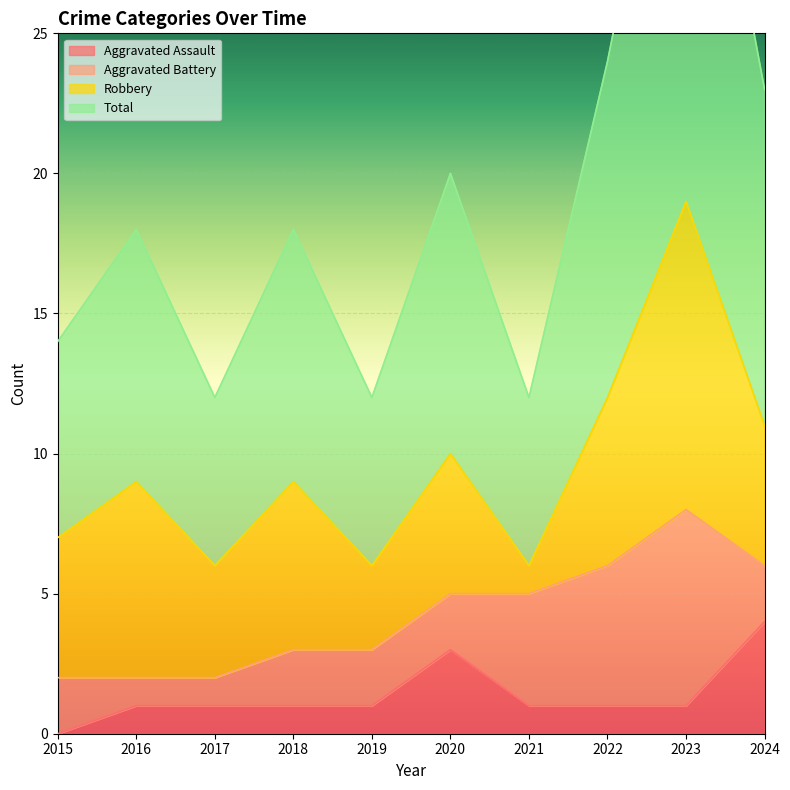

Is it true that Total equals 14 at 2015?

True